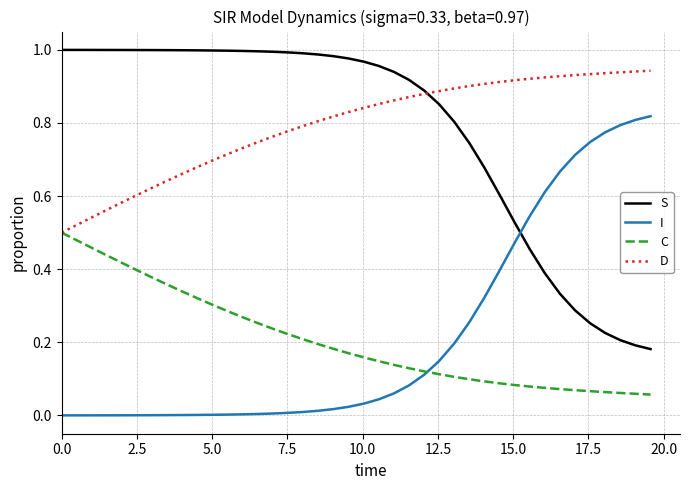

True or false: I and D cross at least once.

False